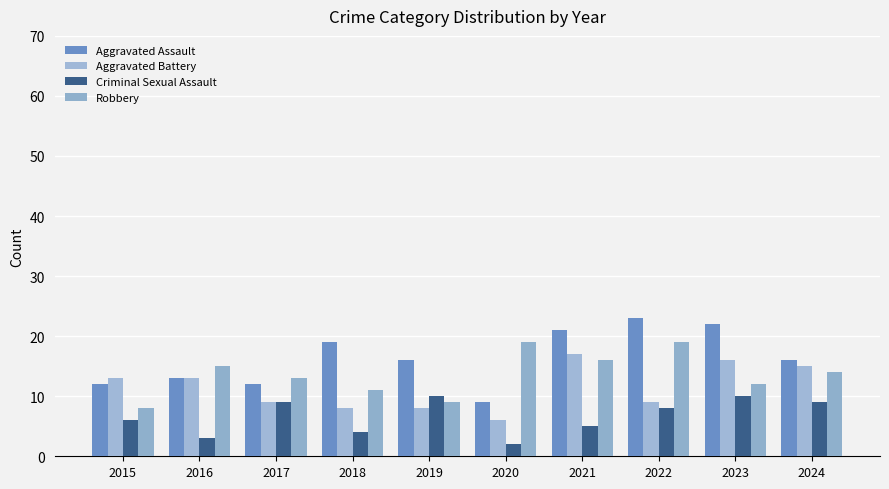

How many data points in Robbery are less than 14?

5